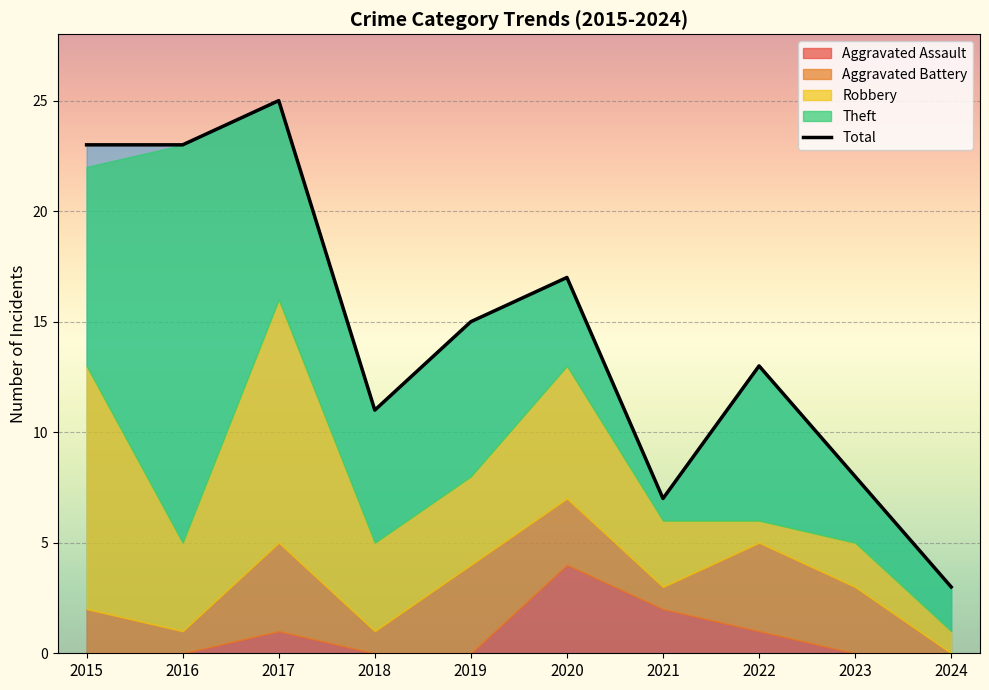

Does the chart display data point markers on the line(s)?

No